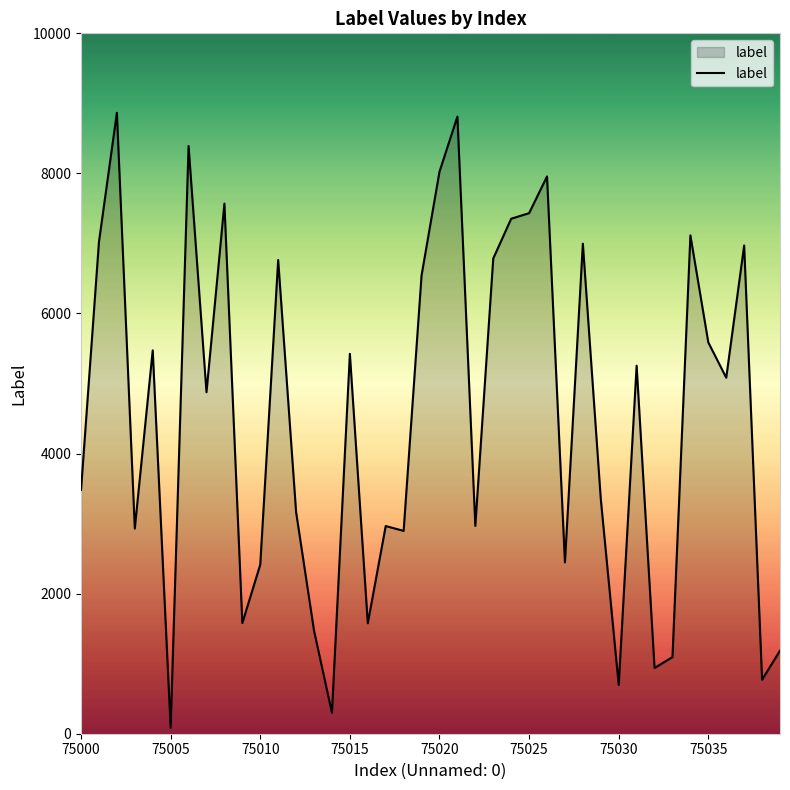

What is the greatest value displayed?

8866